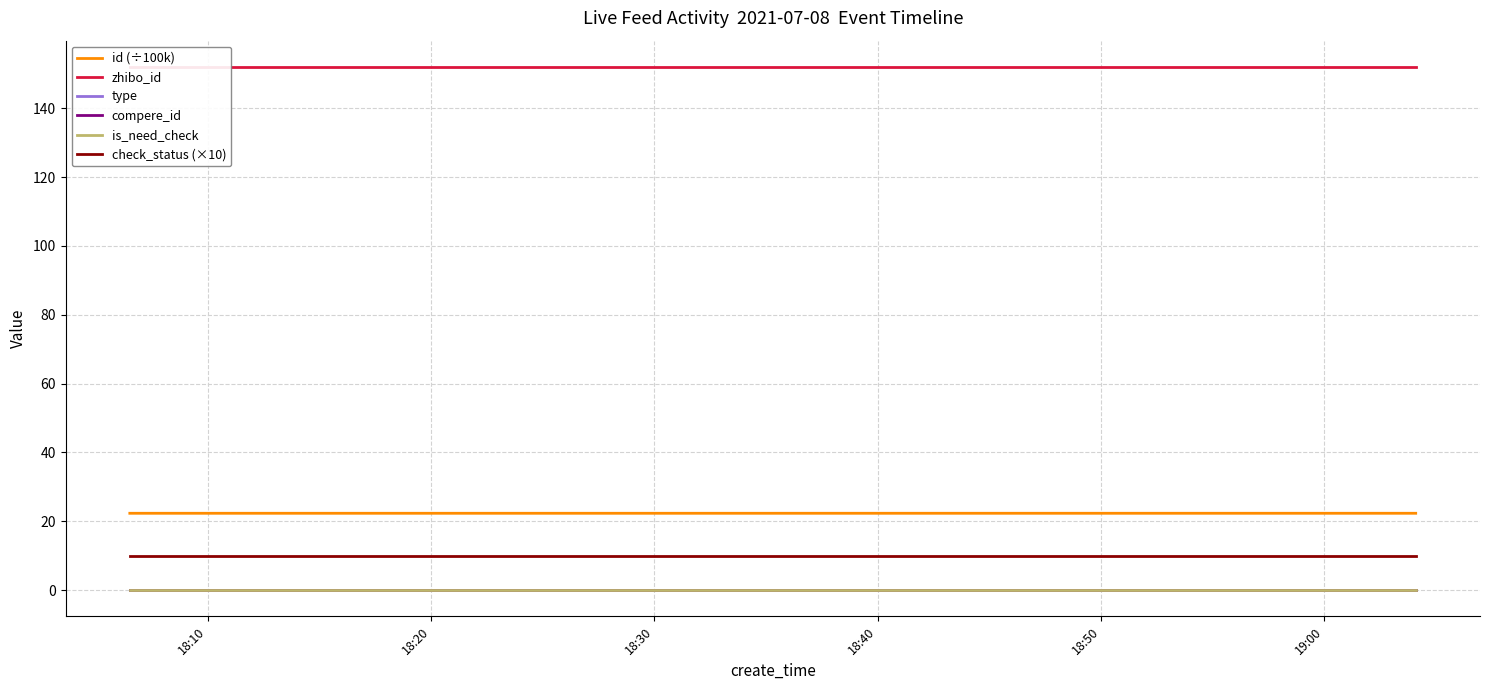

Rank the series at 19:00 from lowest to highest value.

type, compere_id, is_need_check, check_status (×10), id (÷100k), zhibo_id